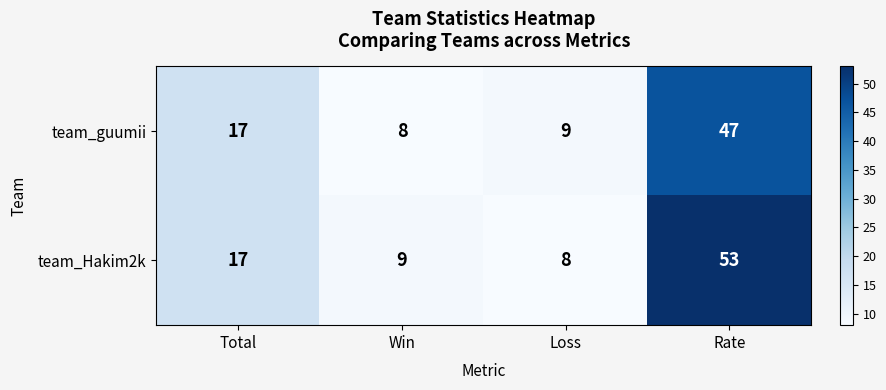

How many distinct data groups are displayed?

2